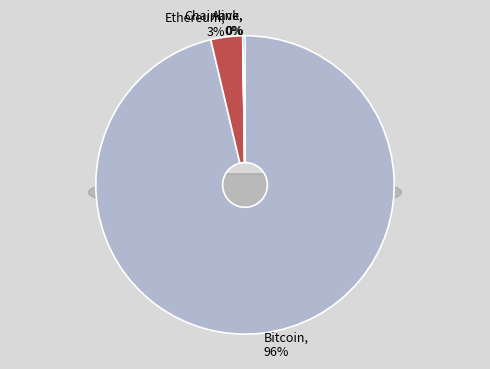

What is the change in value from Chainlink to Aave?

+242.8